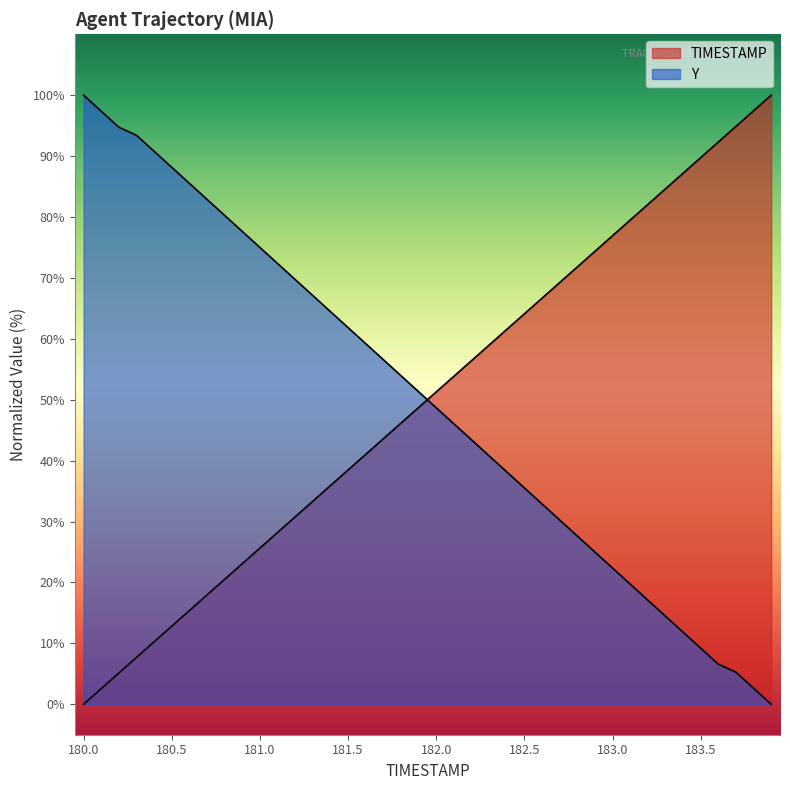

What is the difference between the highest and lowest values at 182.7?

39.0